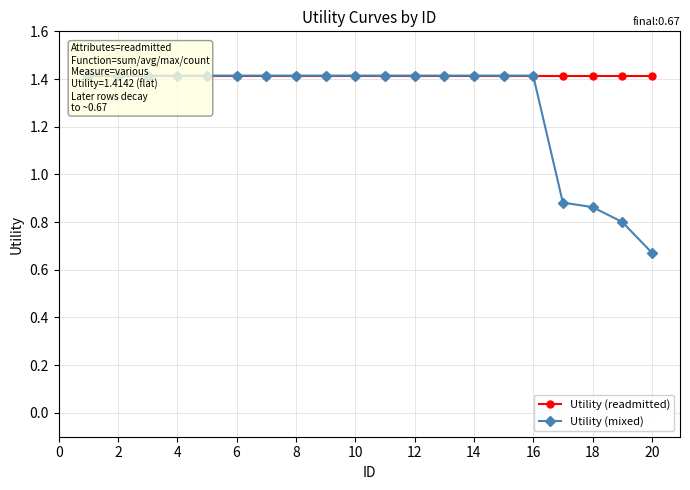

The value of Utility (readmitted) at 16 is 2.5. True or false?

False